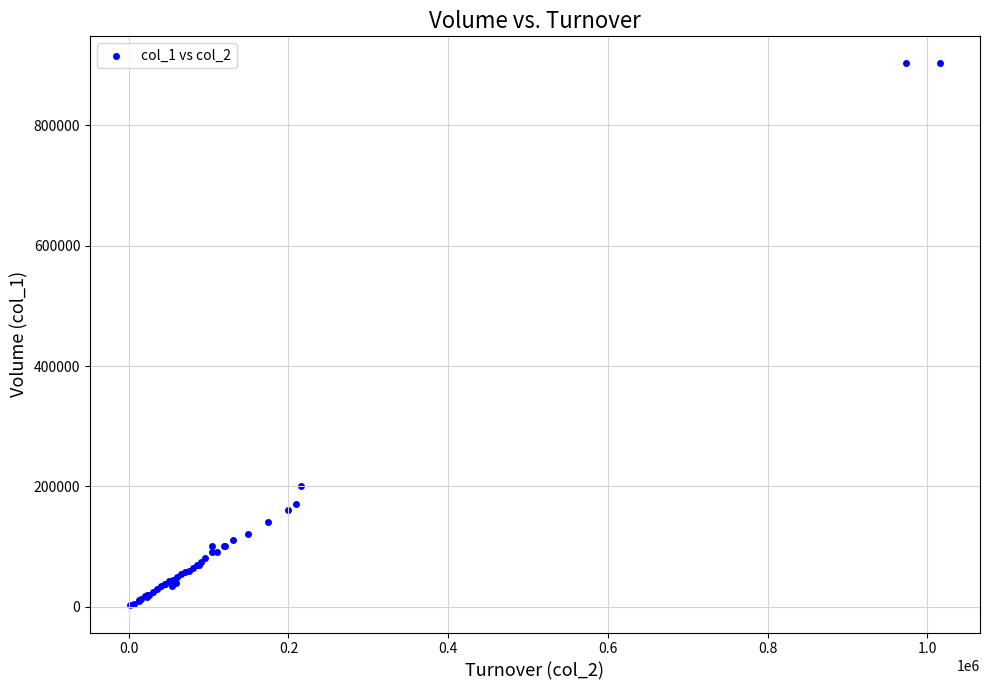

What Y value in the scatter plot is closest to 452500?

200000